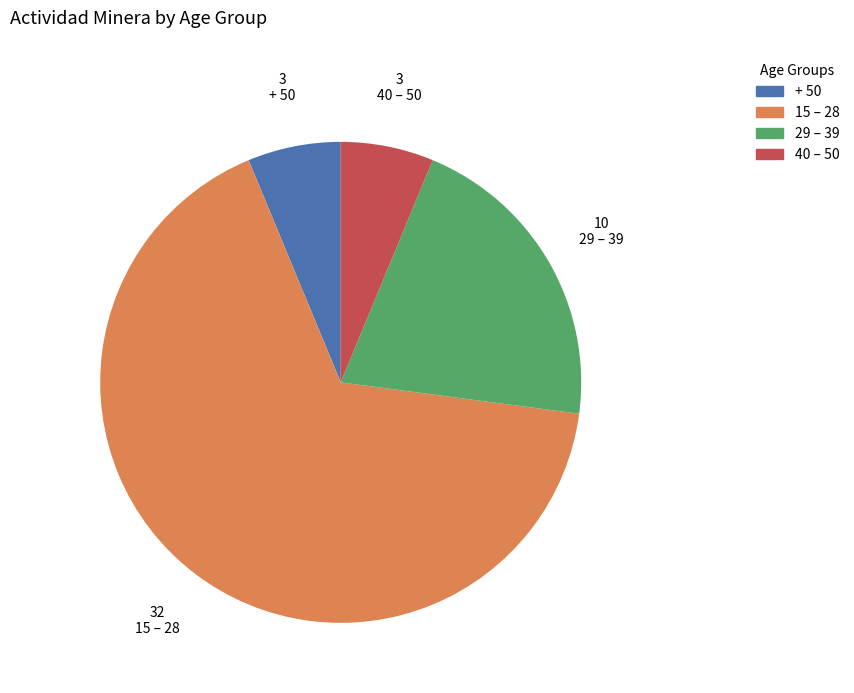

True or false: + 50 accounts for 1% of the total.

False